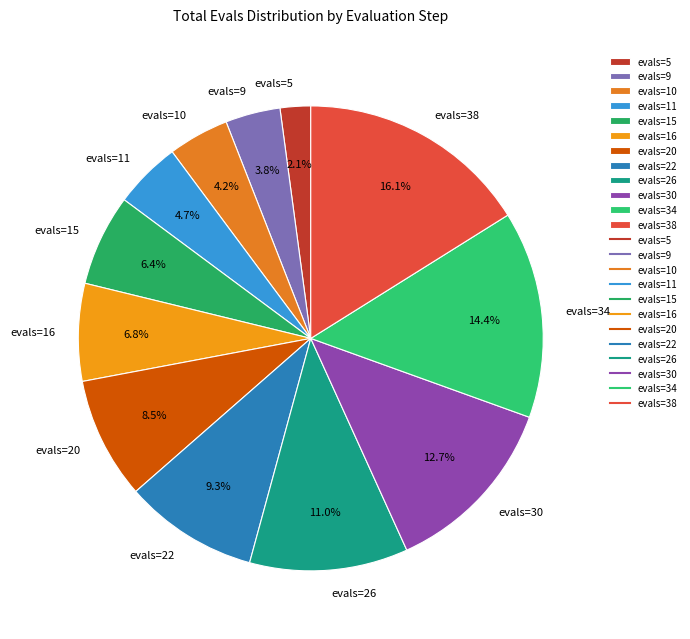

Which category has the smallest portion of the pie?

evals=5